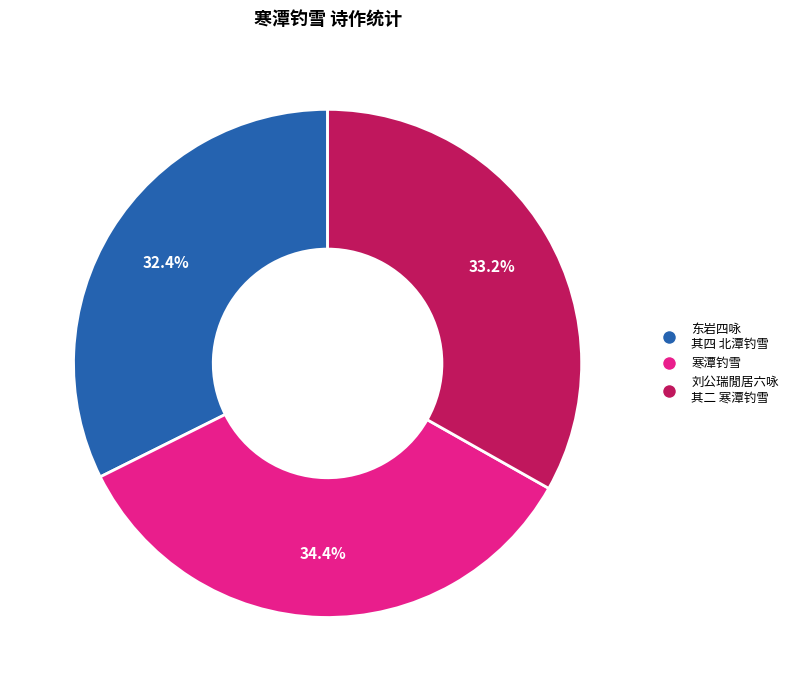

Is there any slice that represents more than half of the pie?

No